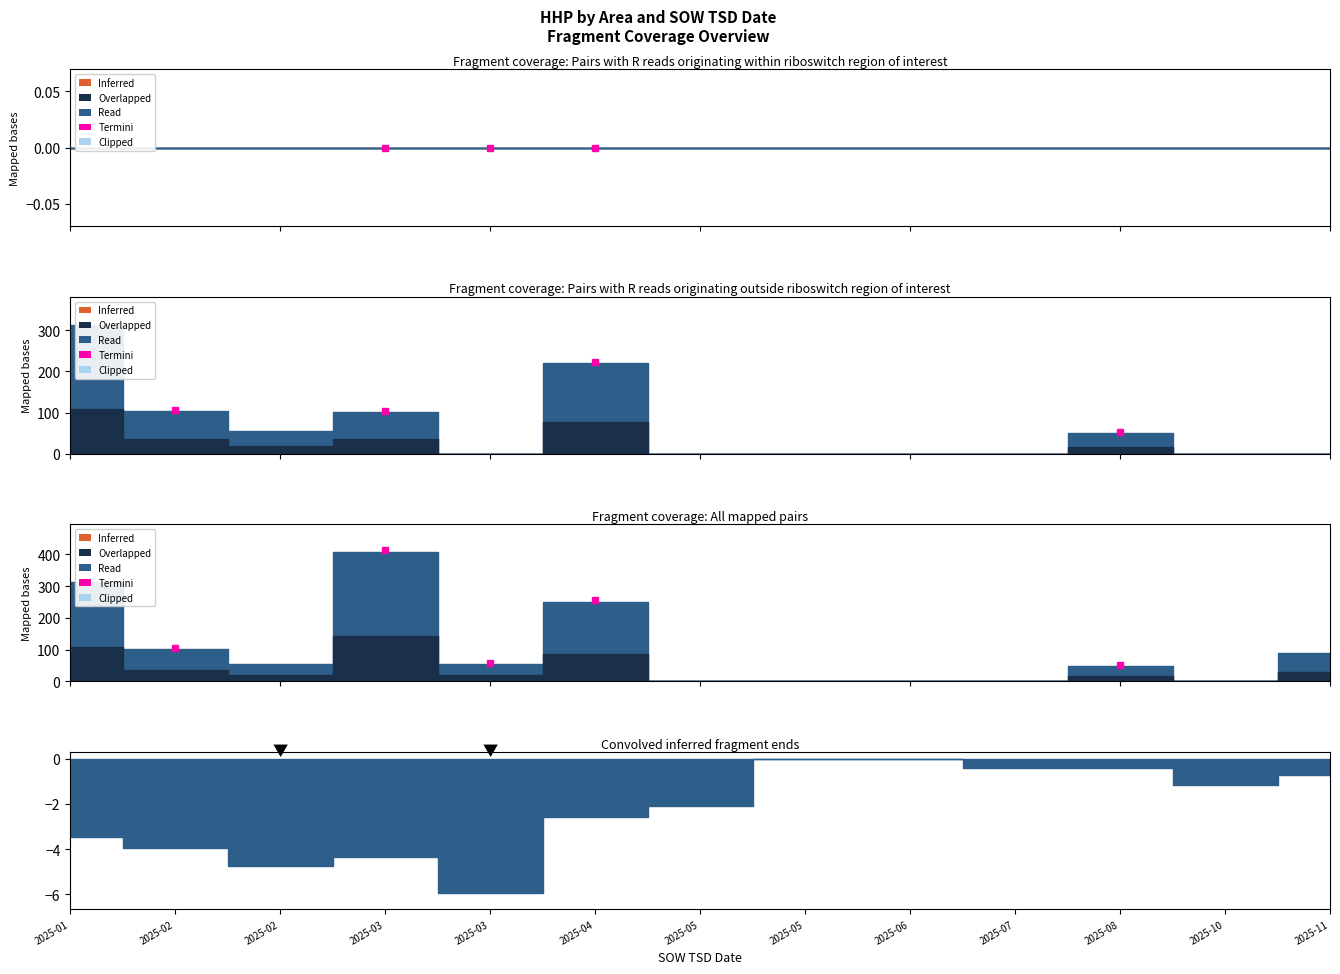

Which has a higher value, 2025-03 or 2025-02?

2025-02